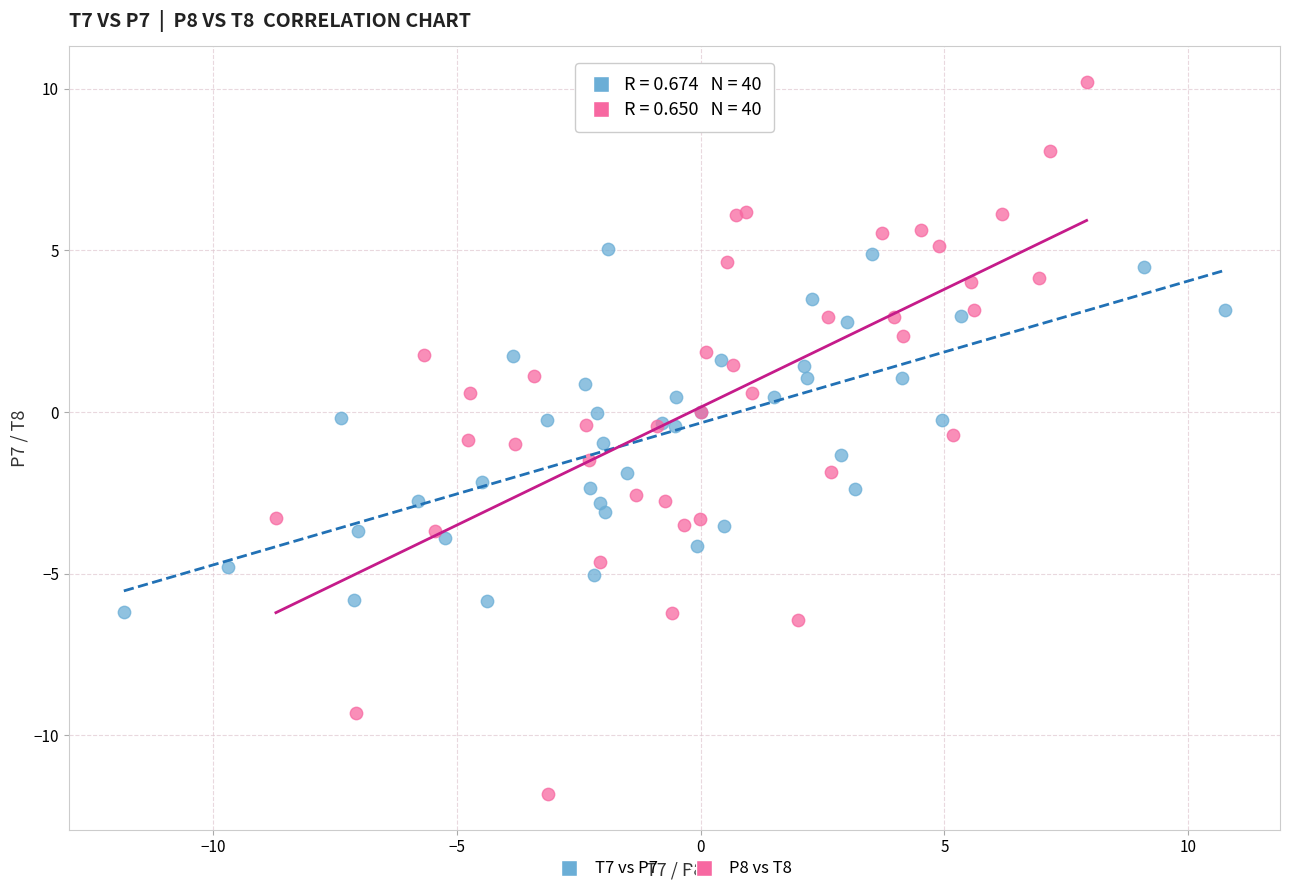

Which series contains the highest Y value?

P8 vs T8